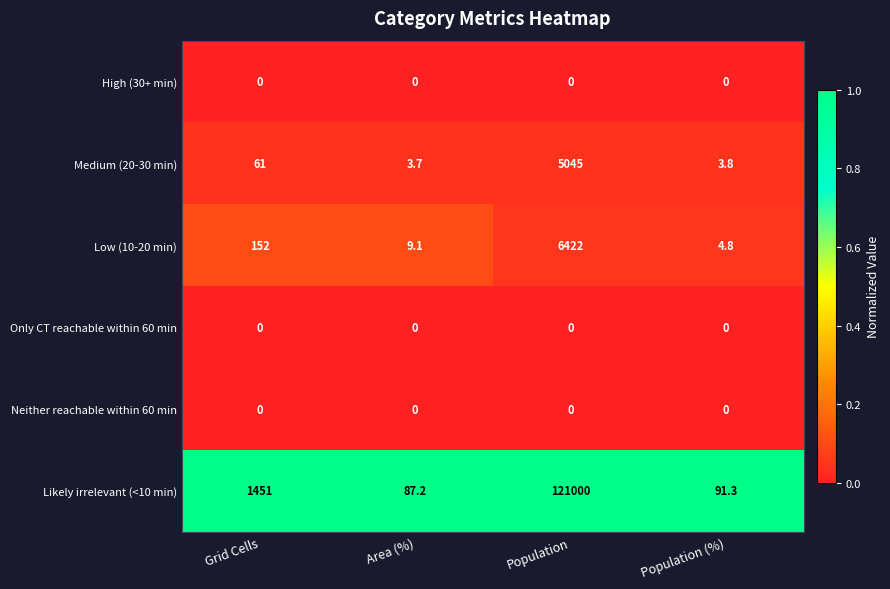

True or false: Only CT reachable within 60 min has a value of 0.0 at Population (%).

True